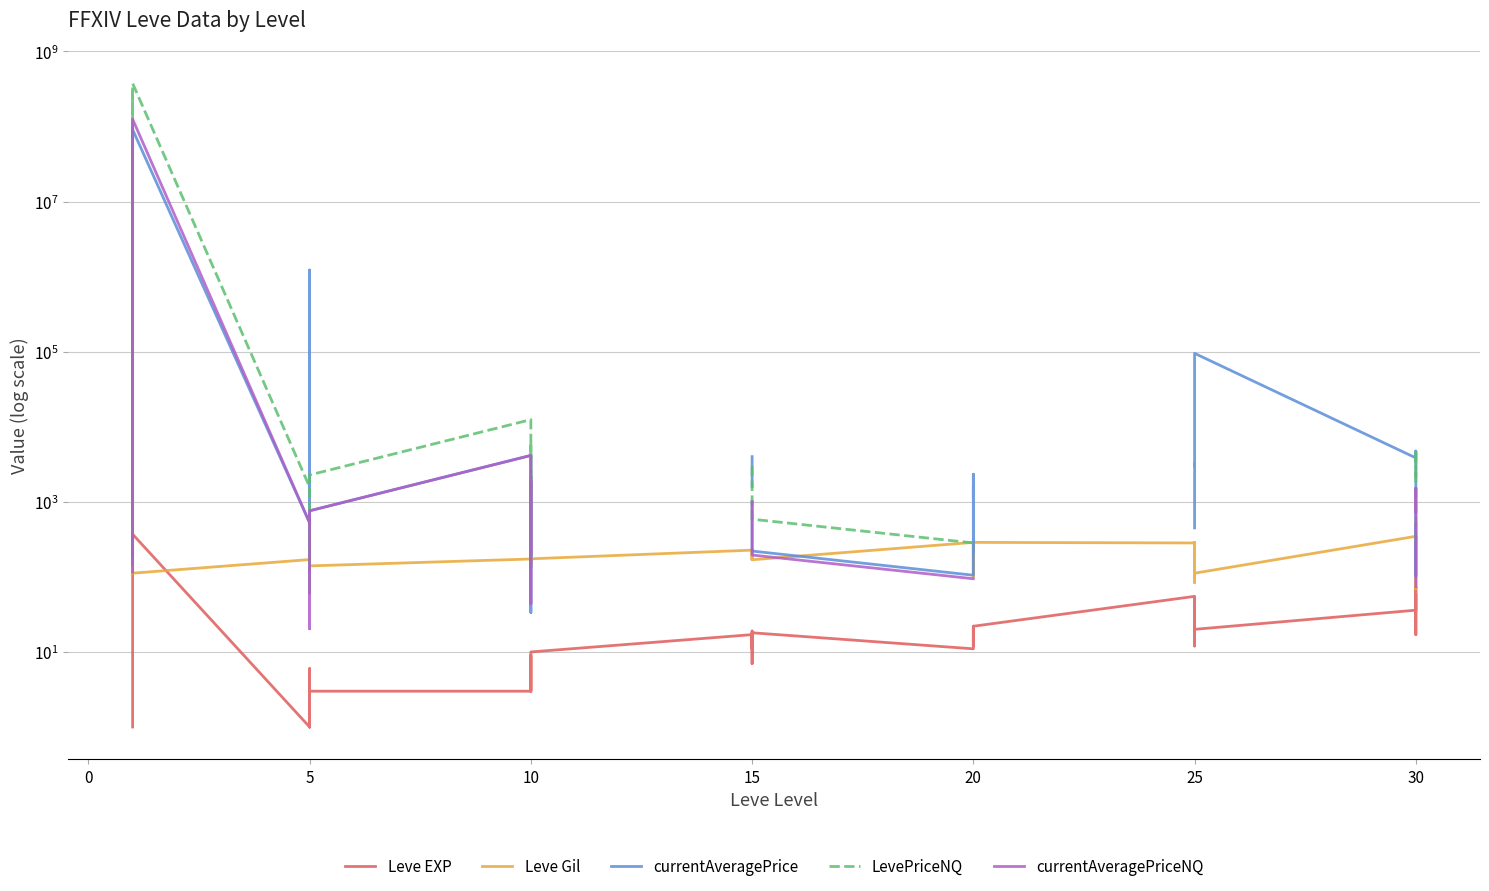

How many lines are shown in the chart?

5